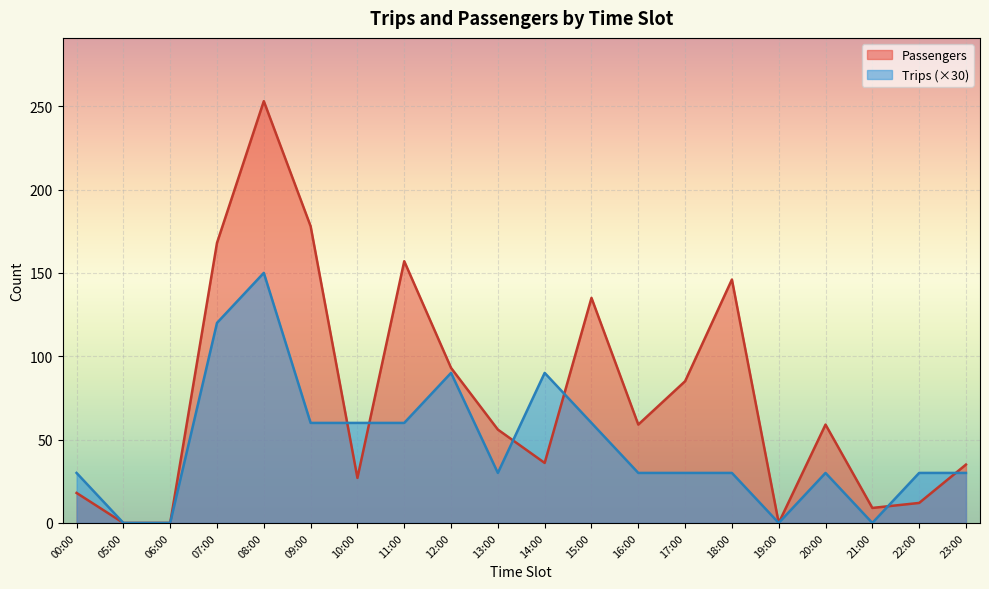

Between which two adjacent categories do Trips and Passengers first intersect?

09:00 and 10:00